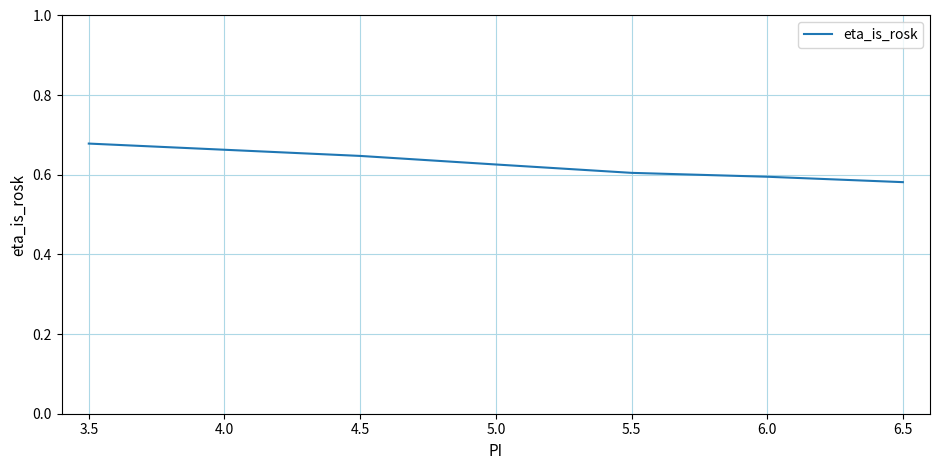

Which label corresponds to the smallest value in the chart?

6.5